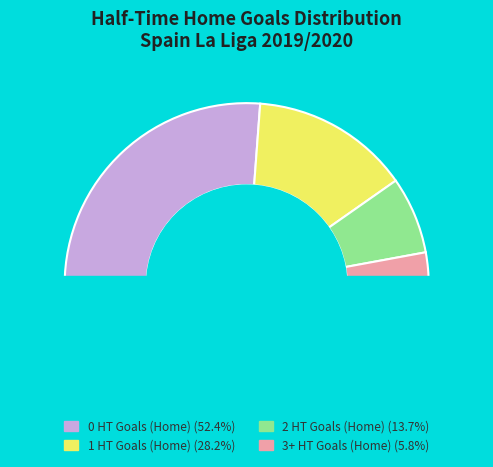

What is the change in value from 0 HT Goals (Home) to 3+ HT Goals (Home)?

-177